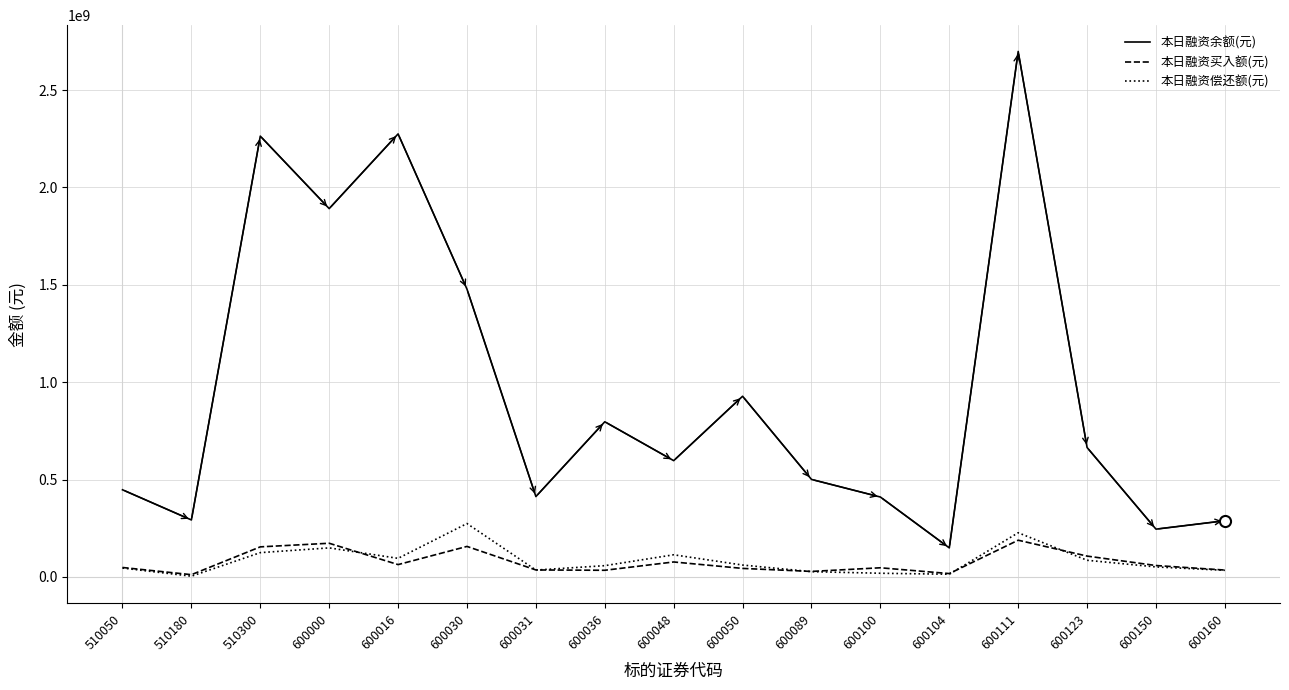

Which category has the highest value in the 本日融资偿还额(元) series?

600030